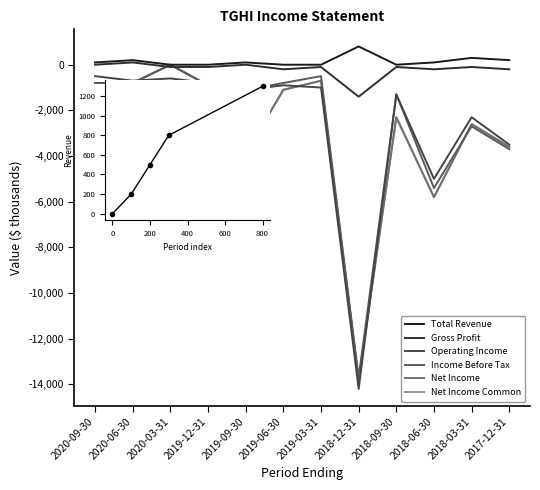

In Net Income Common, how many points are higher than both neighbors (excluding endpoints)?

4